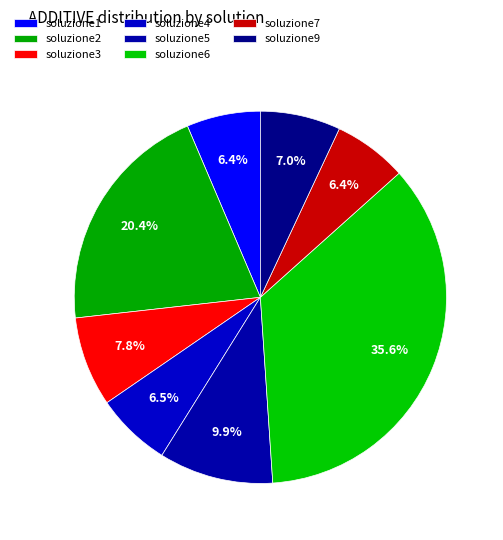

To the nearest percent, what is the difference between the largest and smallest slice percentages?

29%